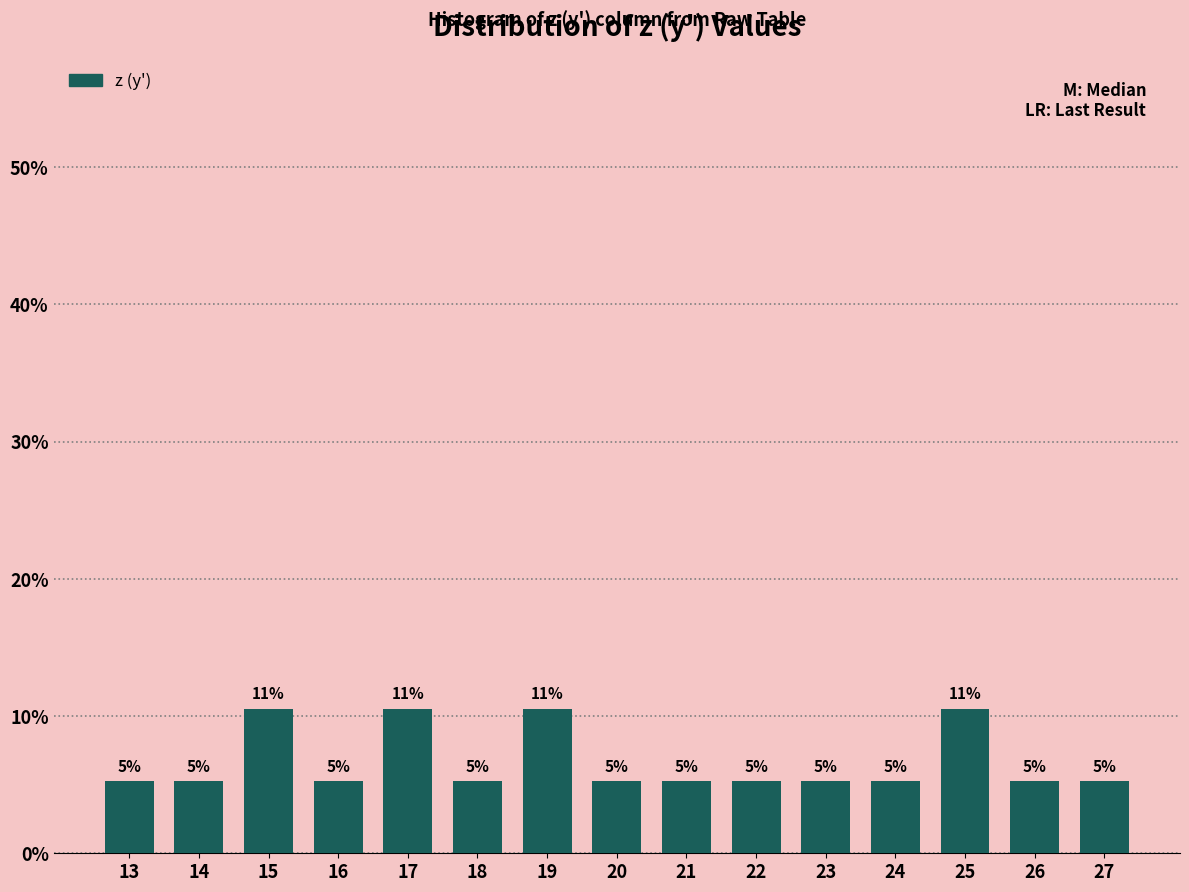

Does the chart contain any negative values?

No